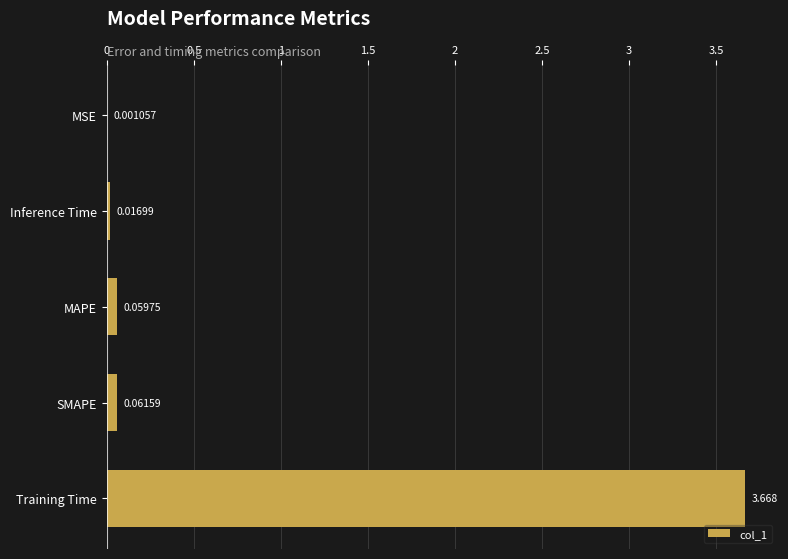

At which label is the value closest to 1?

SMAPE